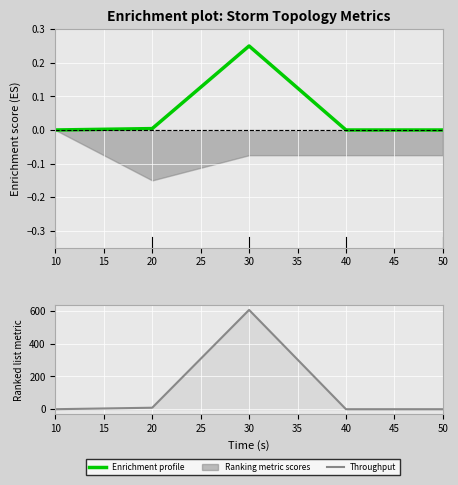

The value of Enrichment profile at 20 is 0.0. True or false?

False